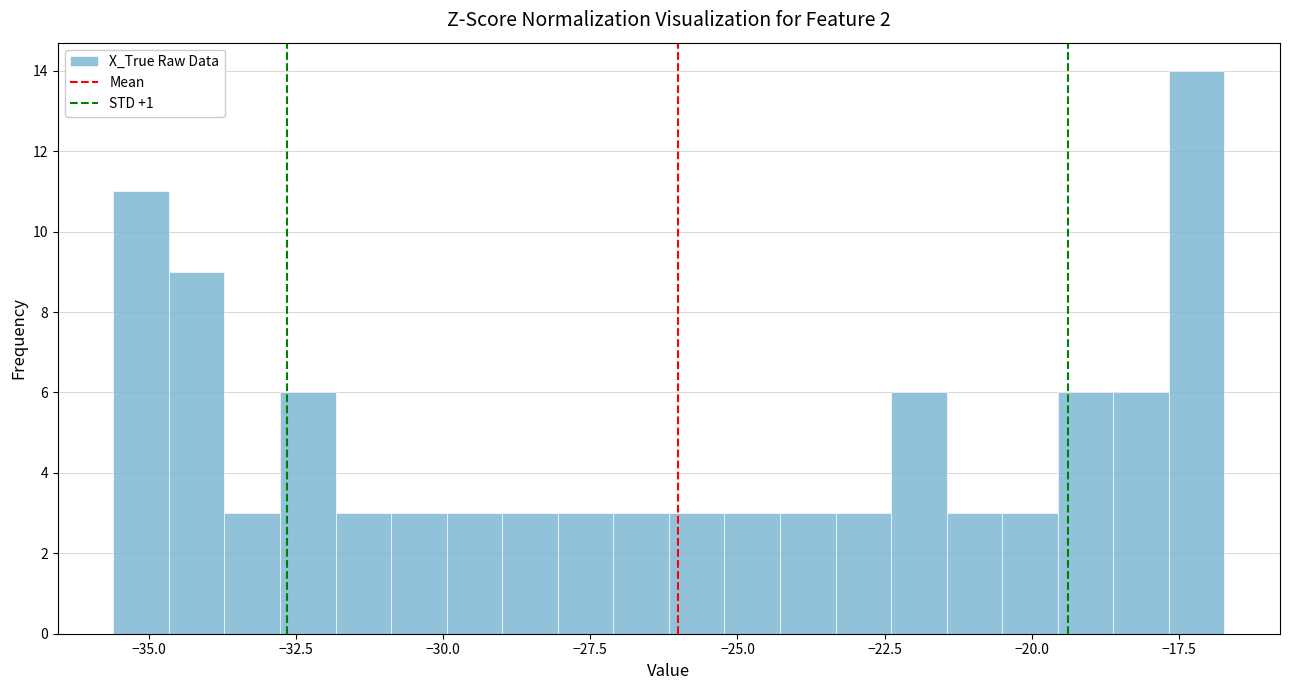

Read against the x-axis, roughly where is the centre of the tallest bar?

-17.0